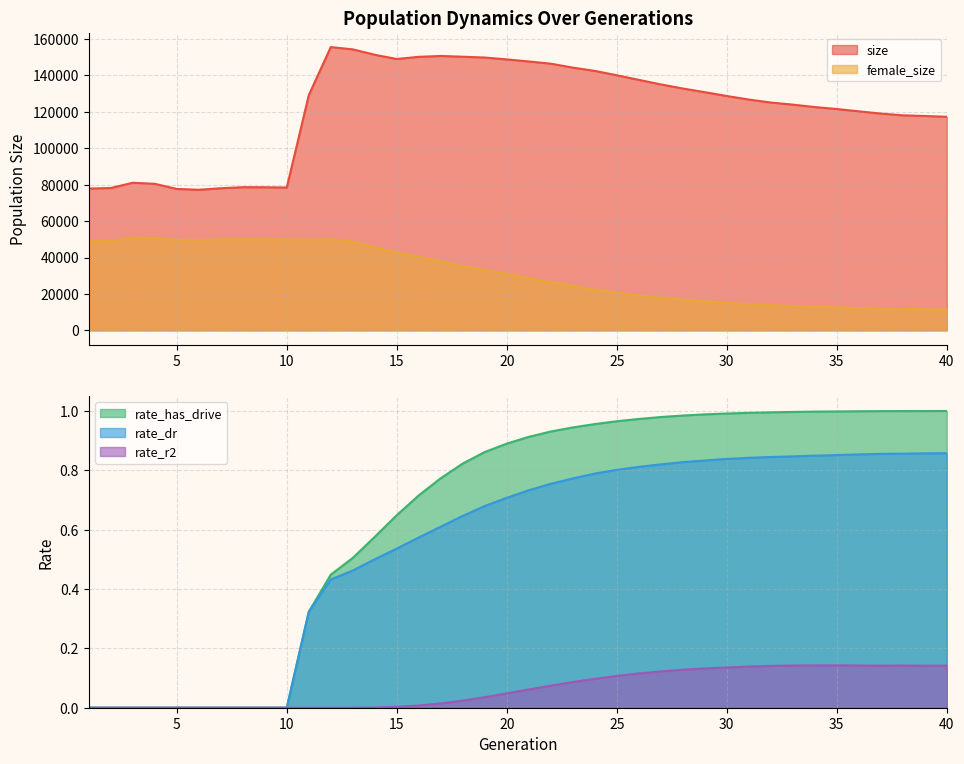

What is the average value of the rate_r2 series?

0.1